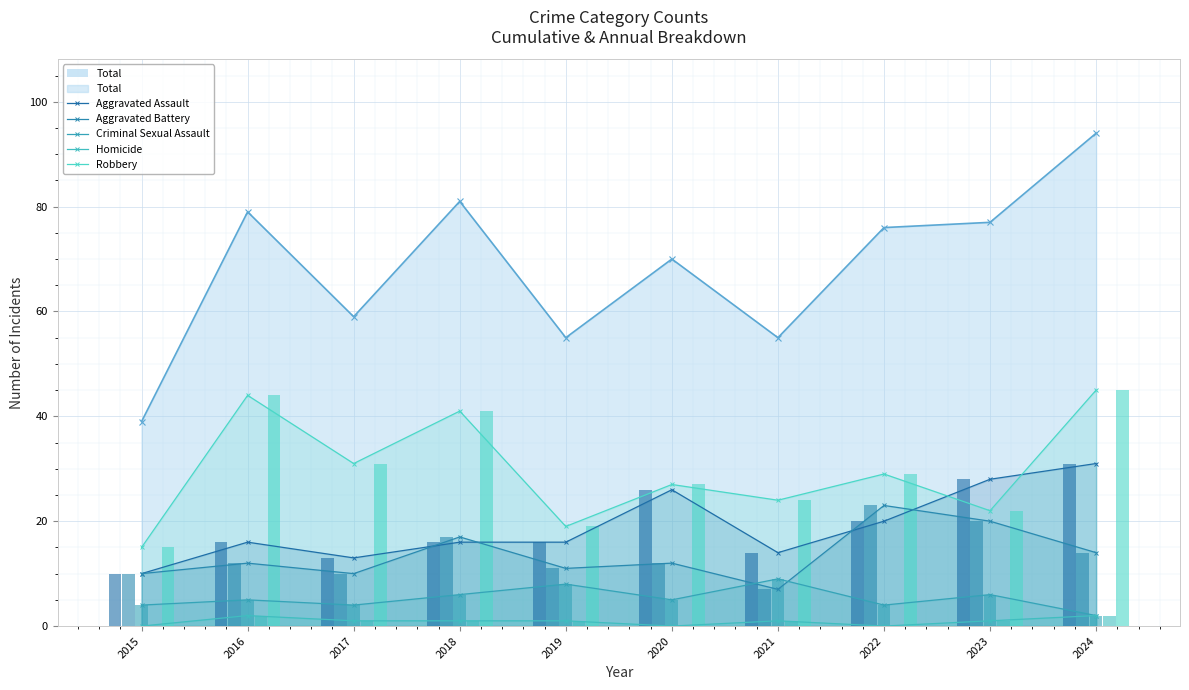

List the series in order of their peak value, lowest first.

Homicide, Criminal Sexual Assault, Aggravated Battery, Aggravated Assault, Robbery